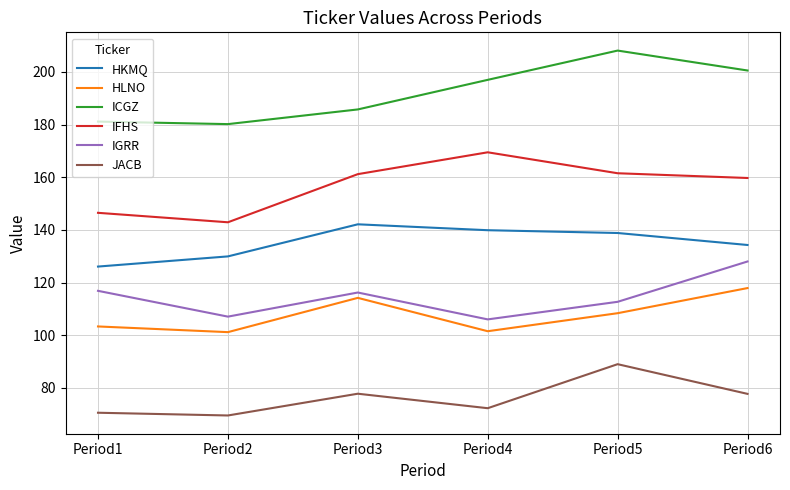

What value does the JACB series have at Period5?

89.0